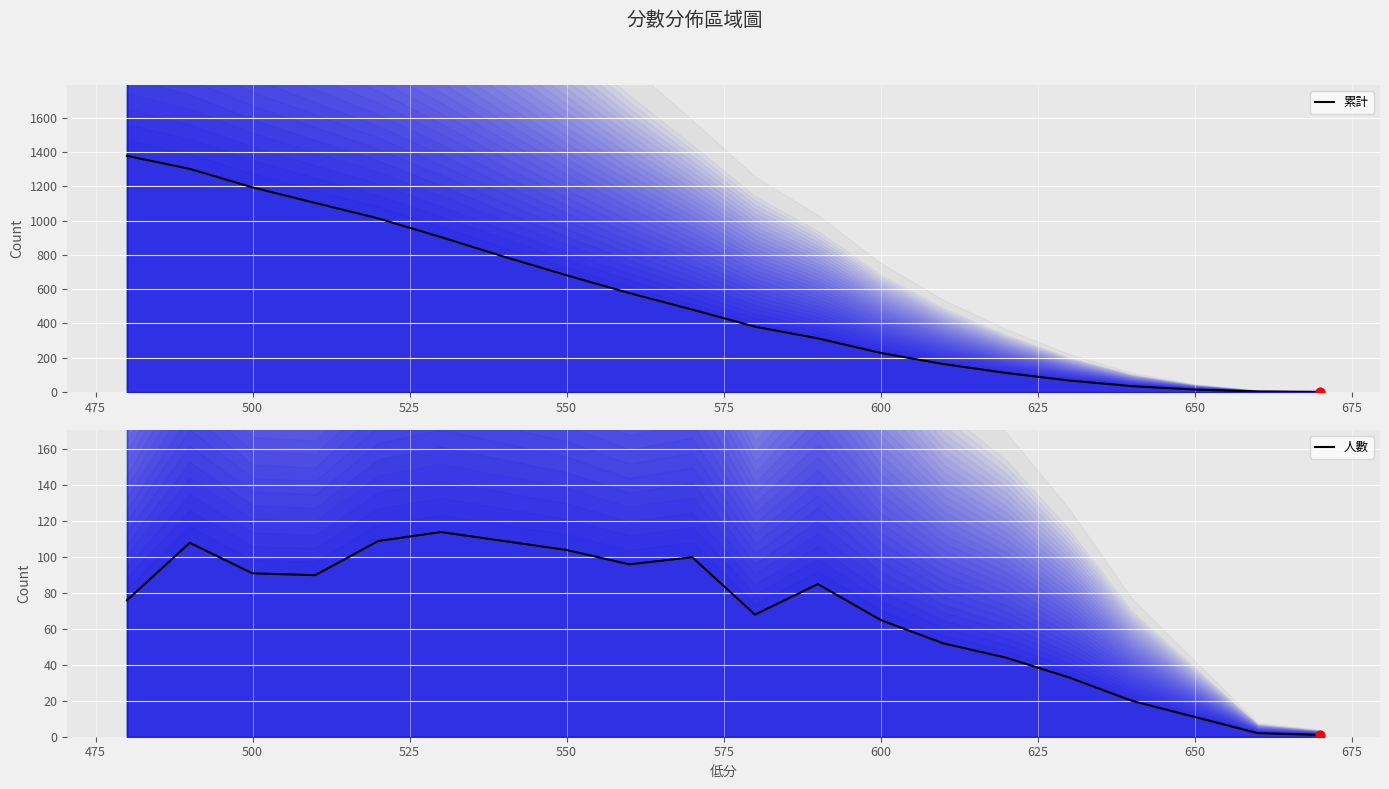

Which series reaches the maximum Y coordinate?

累計